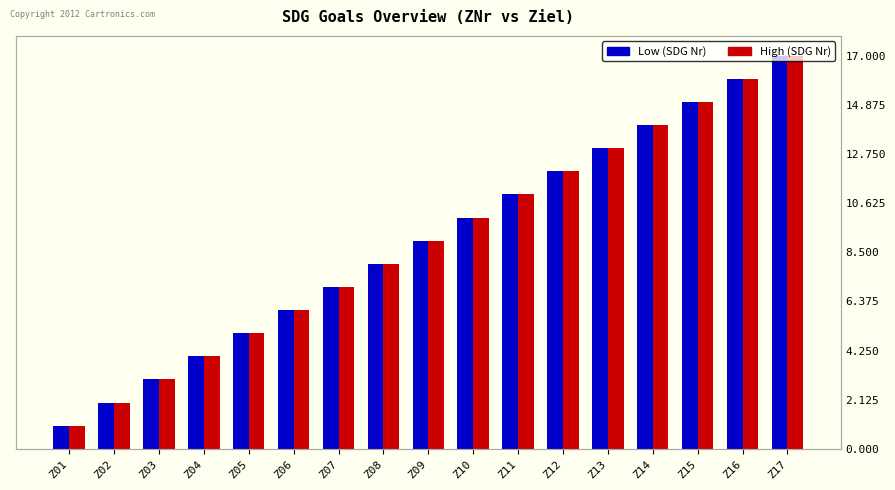

At Z12, list the series in order from smallest to largest.

Low (SDG Nr), High (SDG Nr)